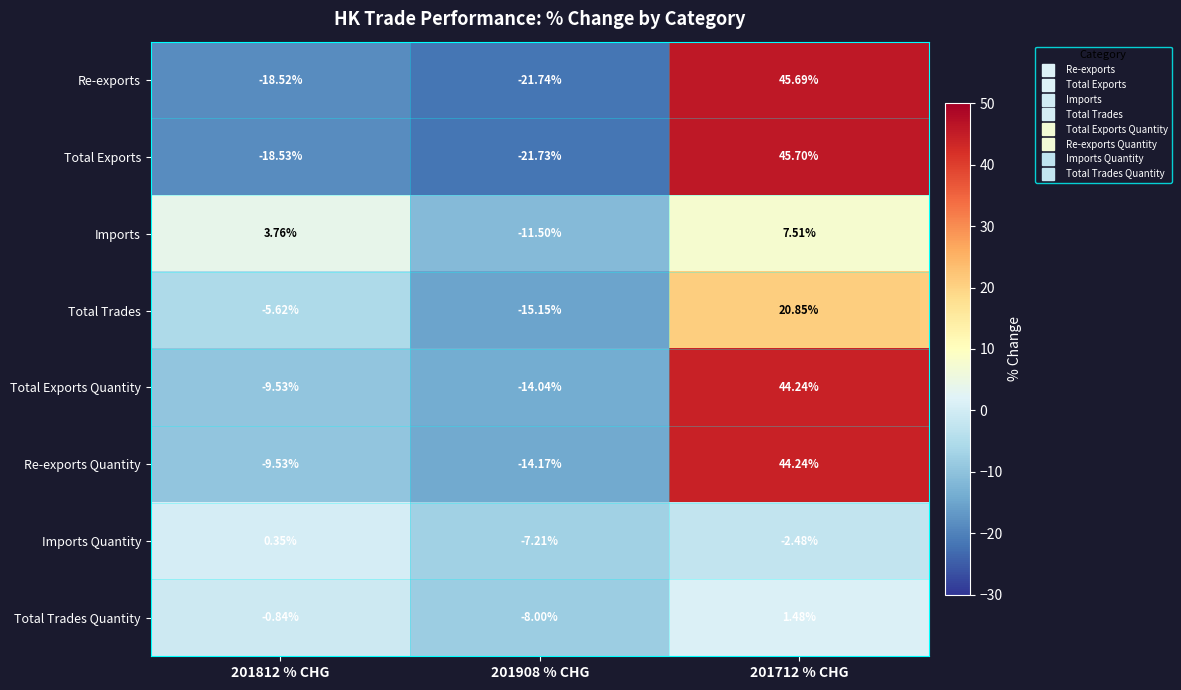

Which series has the largest total across all categories?

Total Exports Quantity